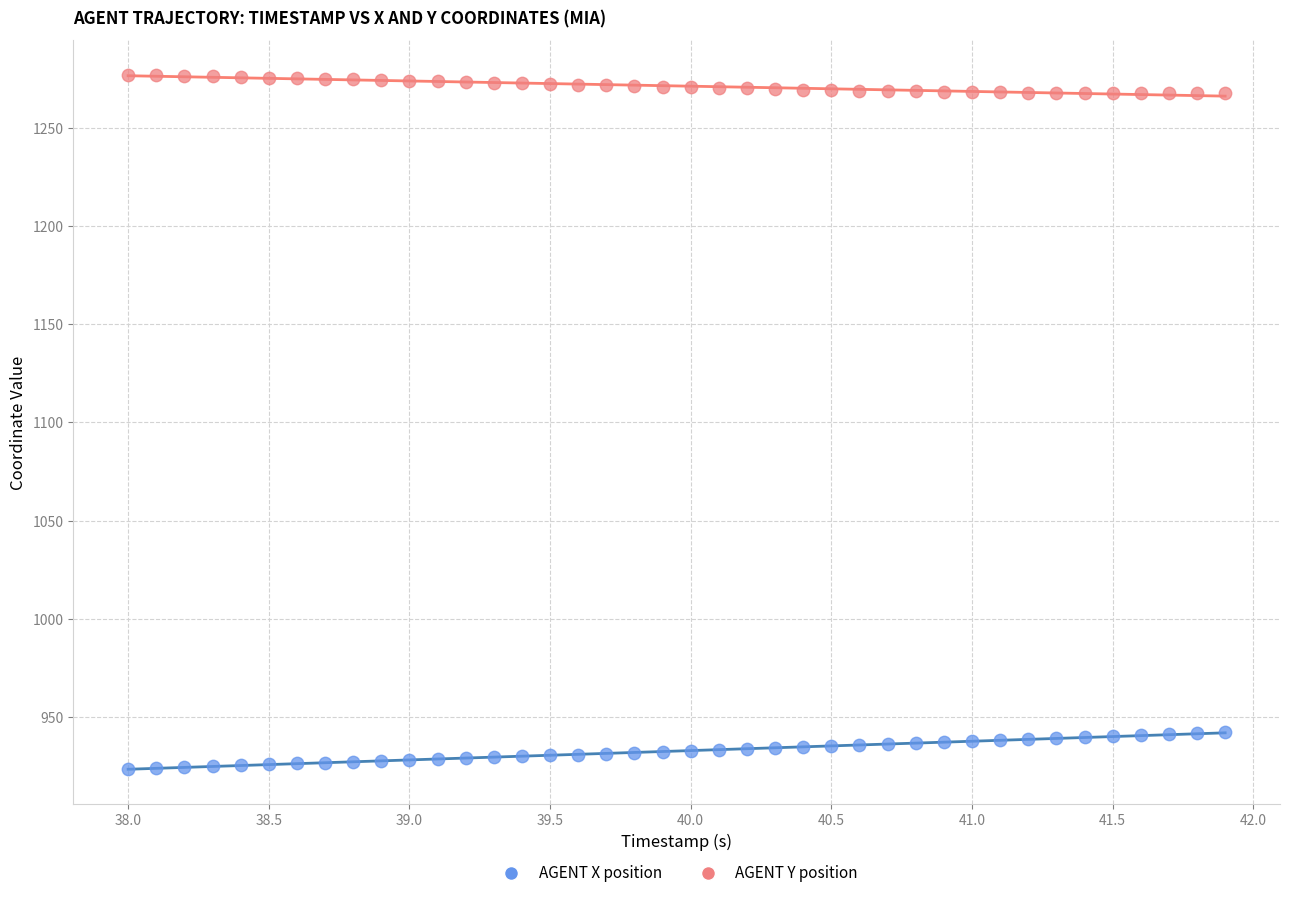

Which series has the largest Y range (max minus min)?

AGENT X position